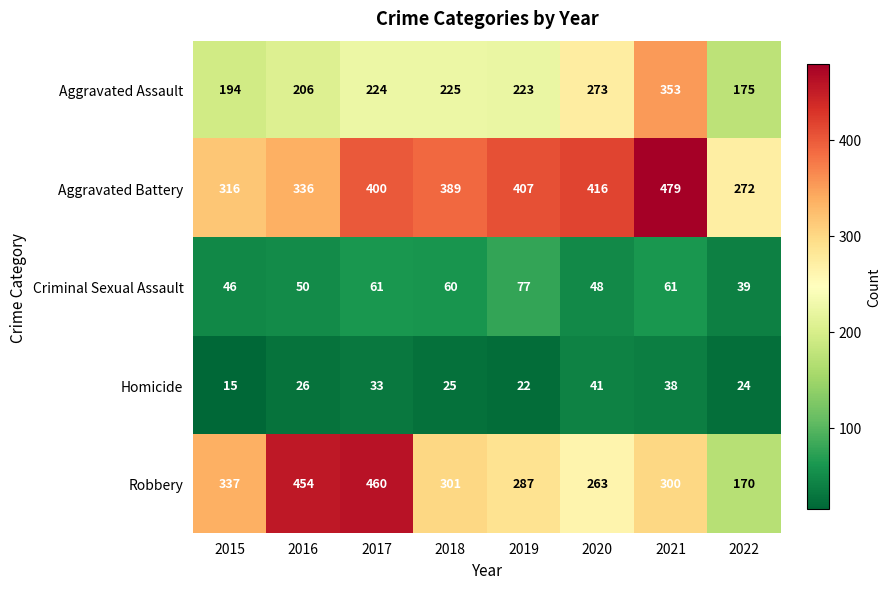

What is the difference between the second highest and second lowest values in the Aggravated Battery series?

100